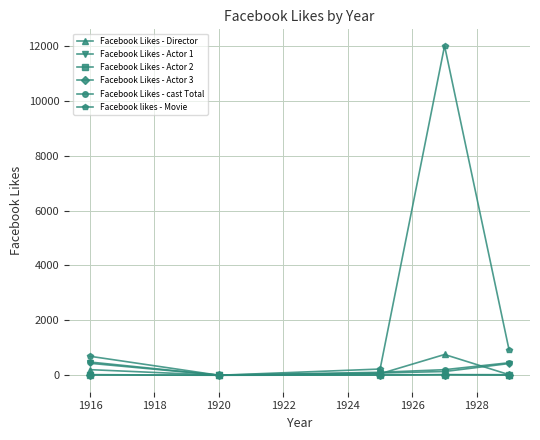

What is the maximum value shown in the chart?

12000